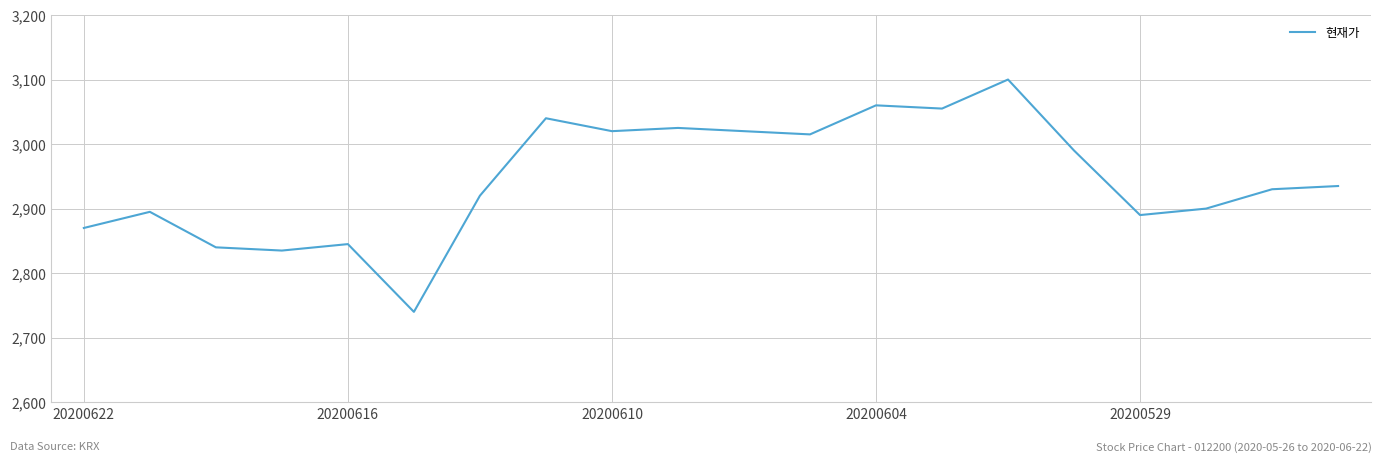

What is the minimum value shown in the chart?

2740